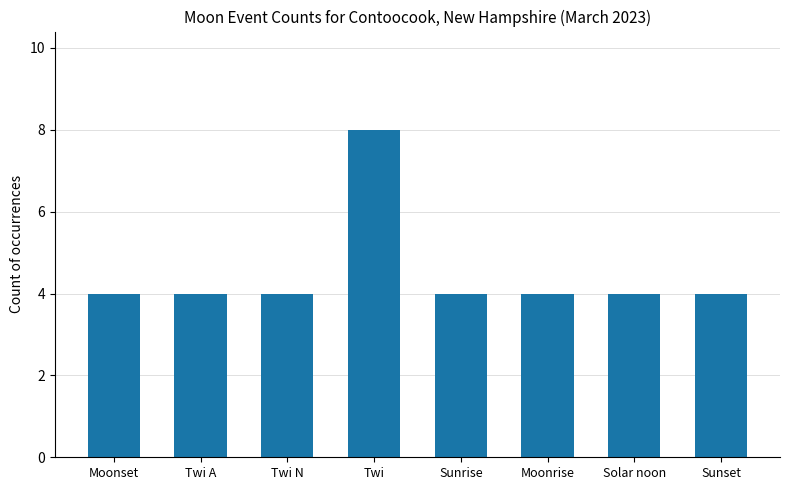

What is the sum of the values at Sunrise and Moonrise?

8